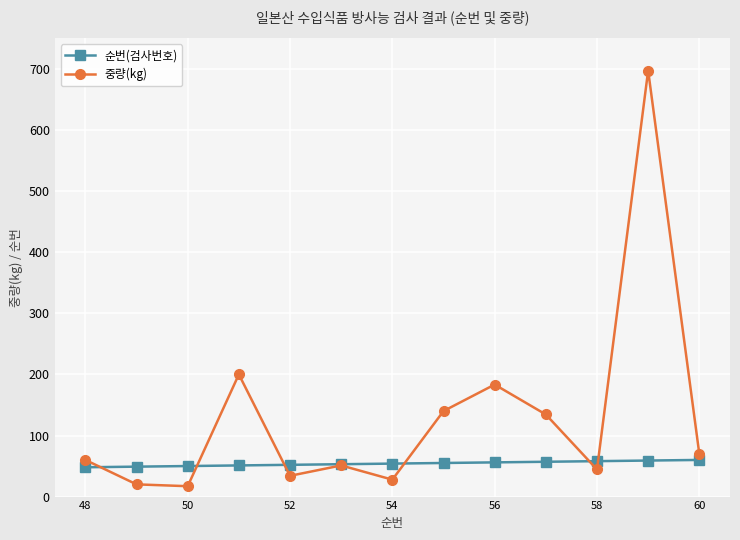

Which series has the largest range (max minus min)?

중량(kg)